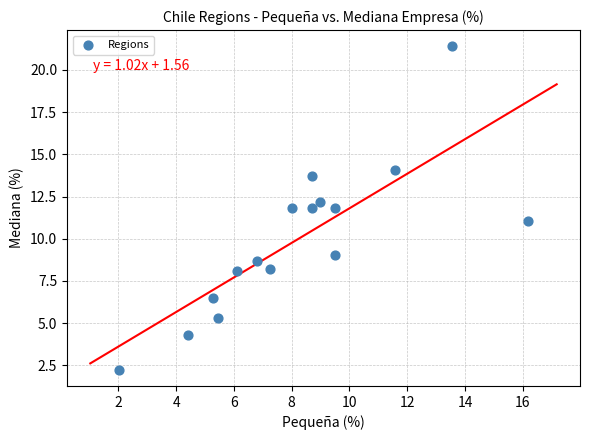

What is the range of X values (max minus min)?

14.1